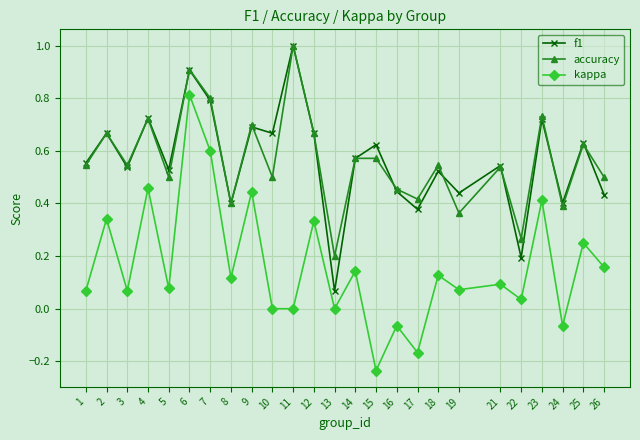

True or false: kappa has more than 2 points higher than both neighbors.

True